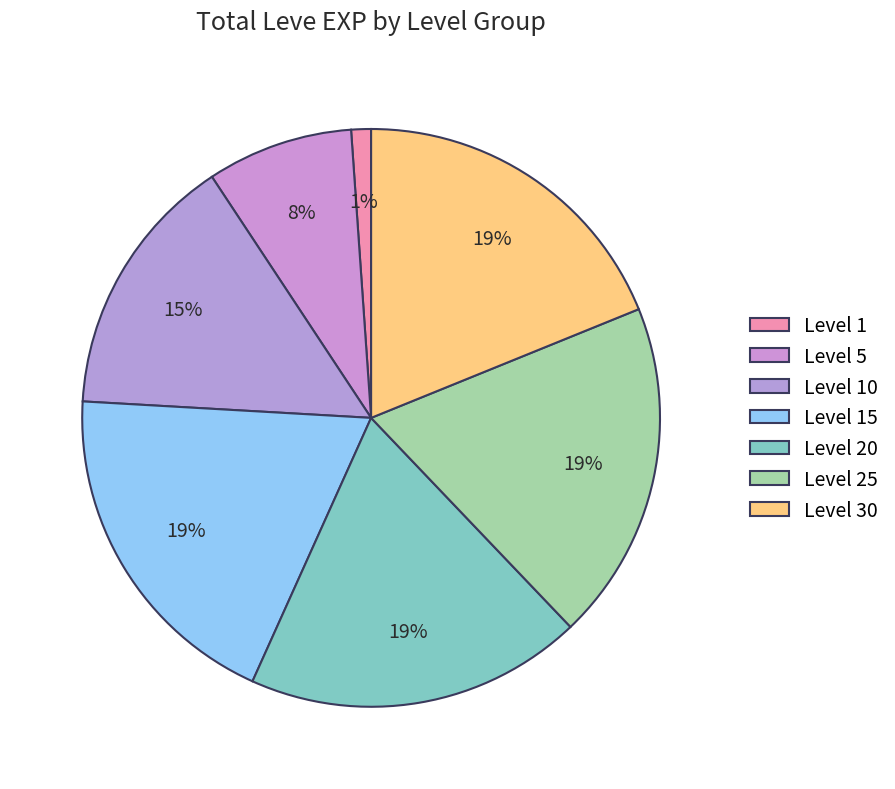

What is the ratio of the value at Level 10 to the value at Level 30?

0.8